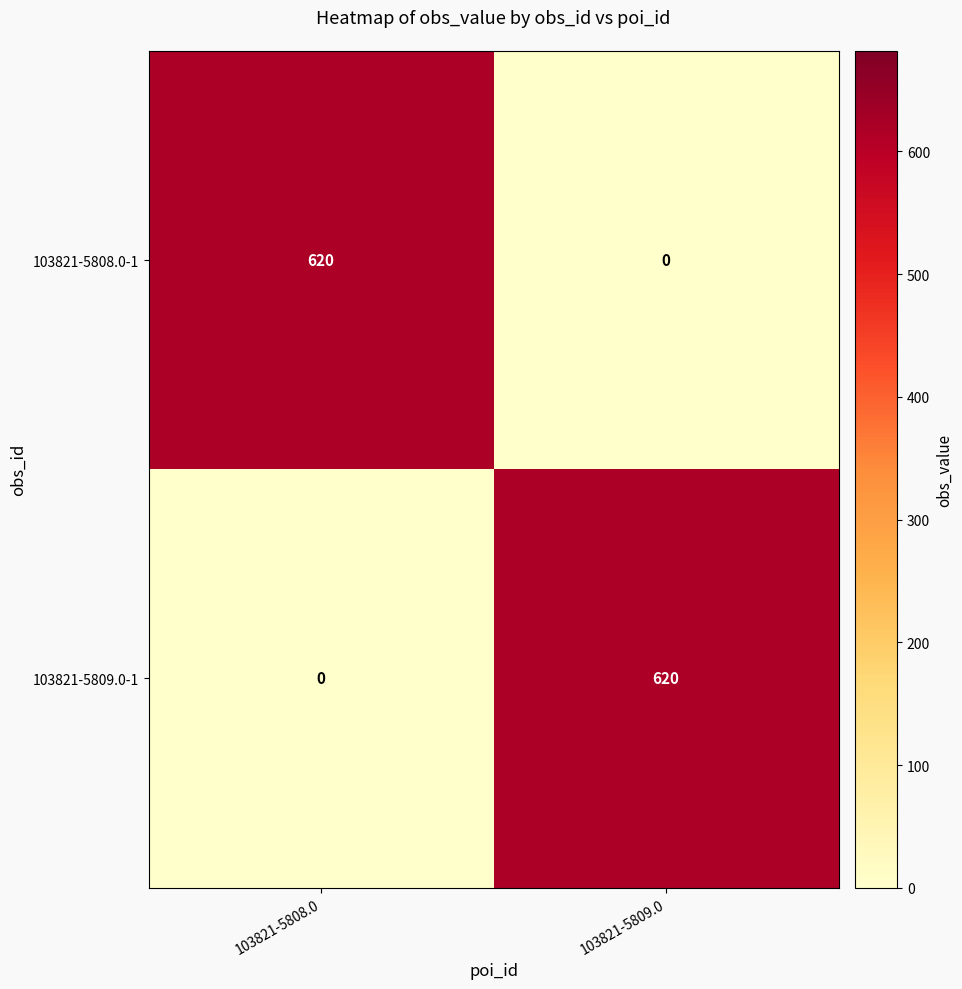

Reading right to left, extract all data points from this chart.

103821-5808.0-1: 0	620
103821-5809.0-1: 620	0